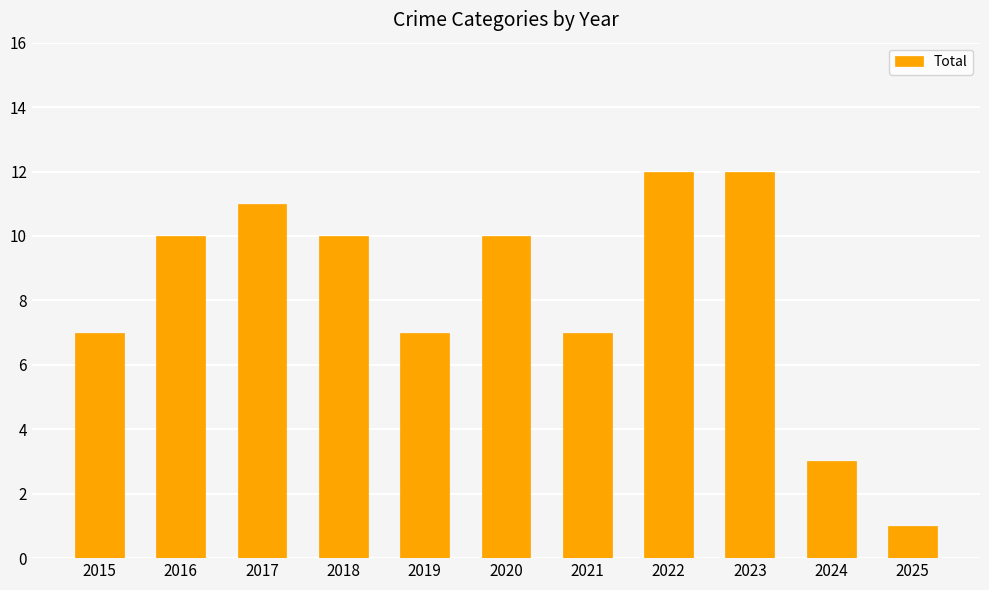

The chart shows a value of 12 at 2022. True or false?

True